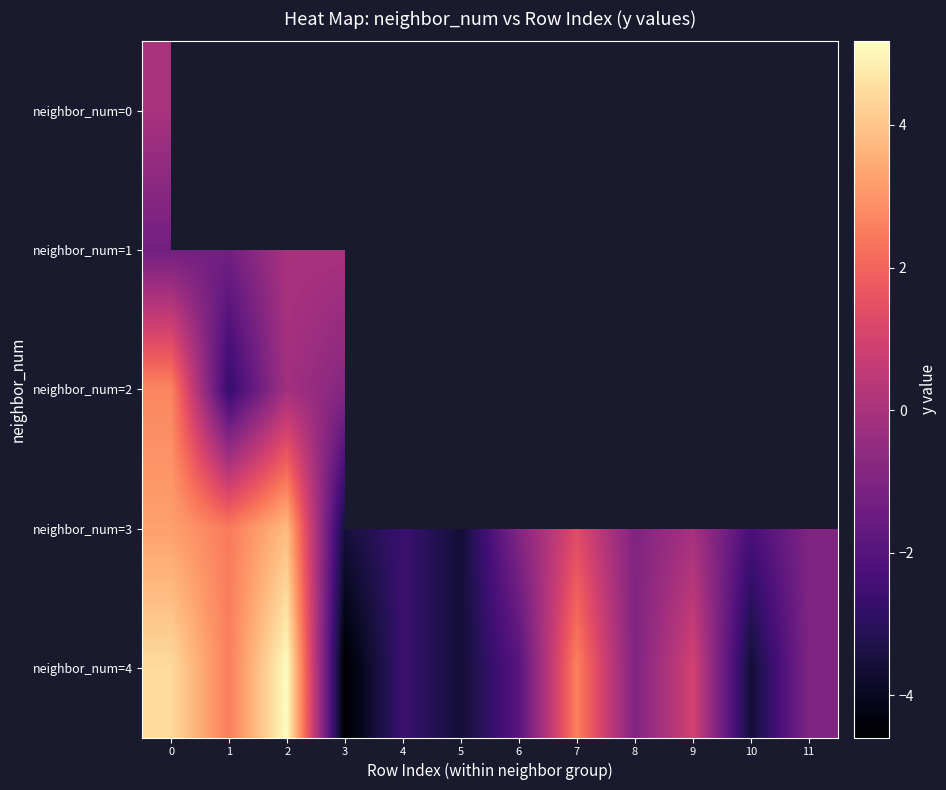

What value does the neighbor_num=4 series have at 4?

-2.6